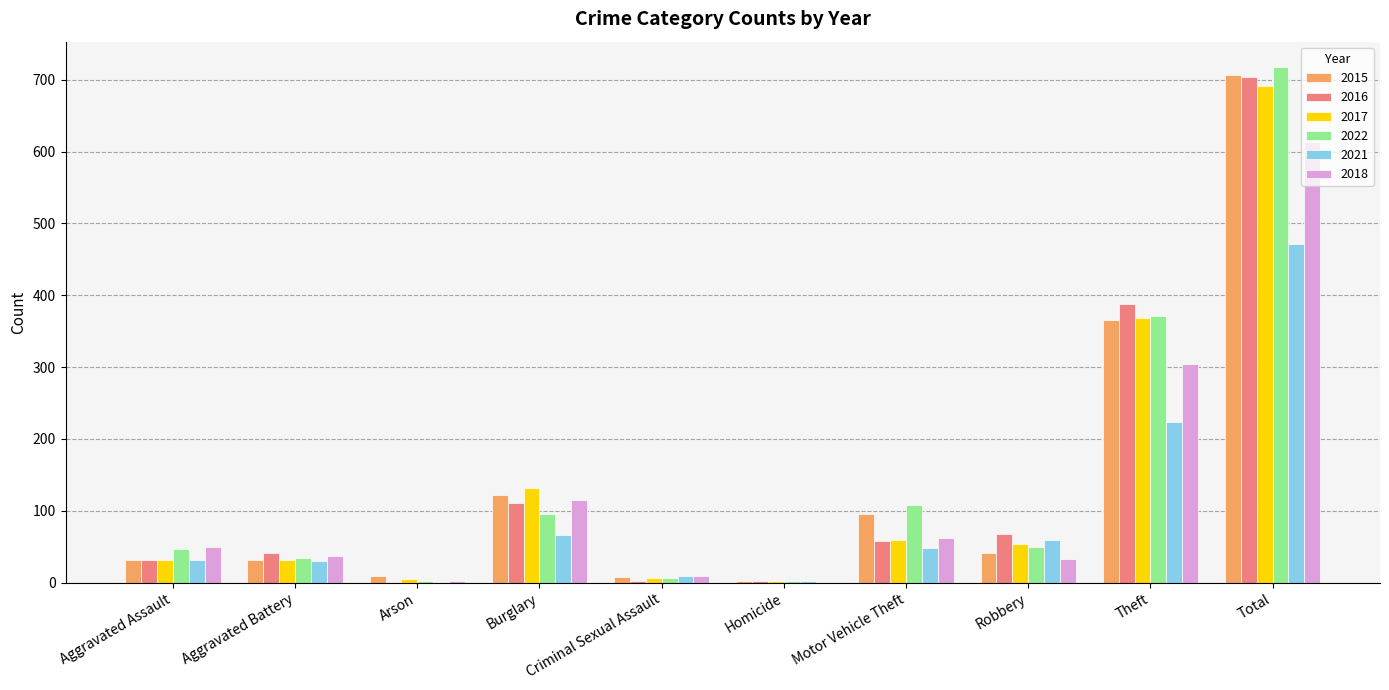

What is the average value of the 2017 series?

138